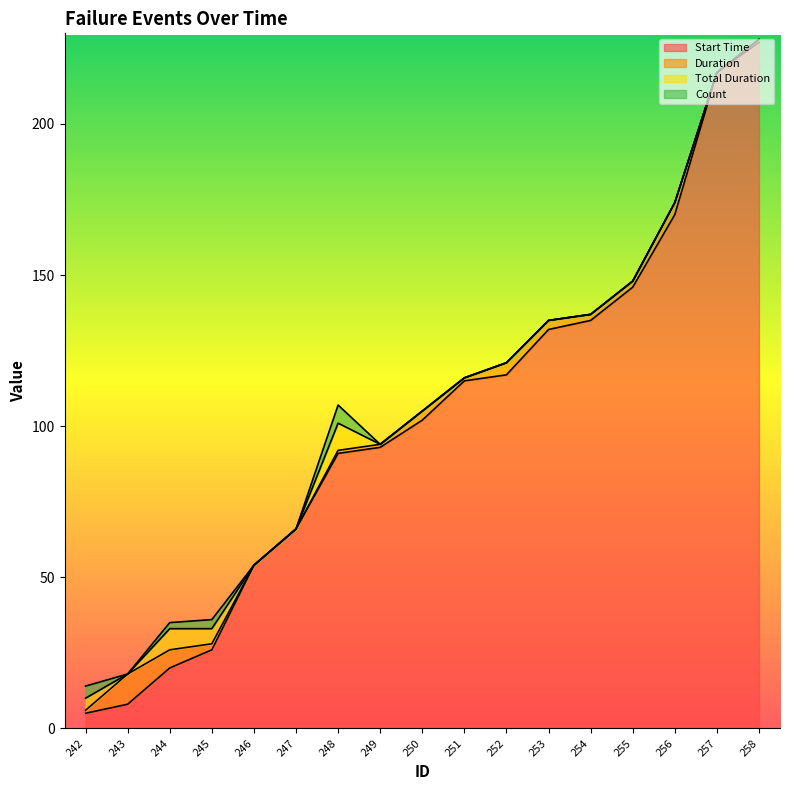

What is the sum of all Duration values?

41